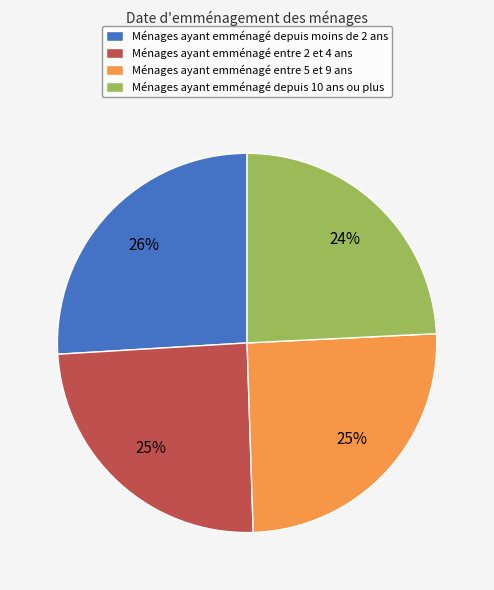

What percentage is the Ménages ayant emménagé entre 5 et 9 ans slice, to the nearest percent?

25%